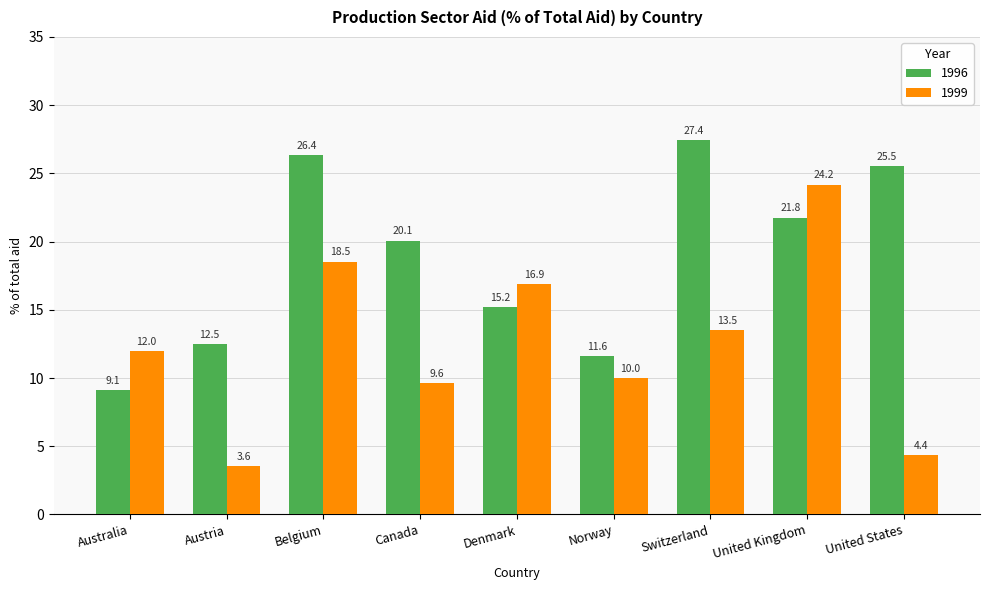

How many bars are there in total?

18